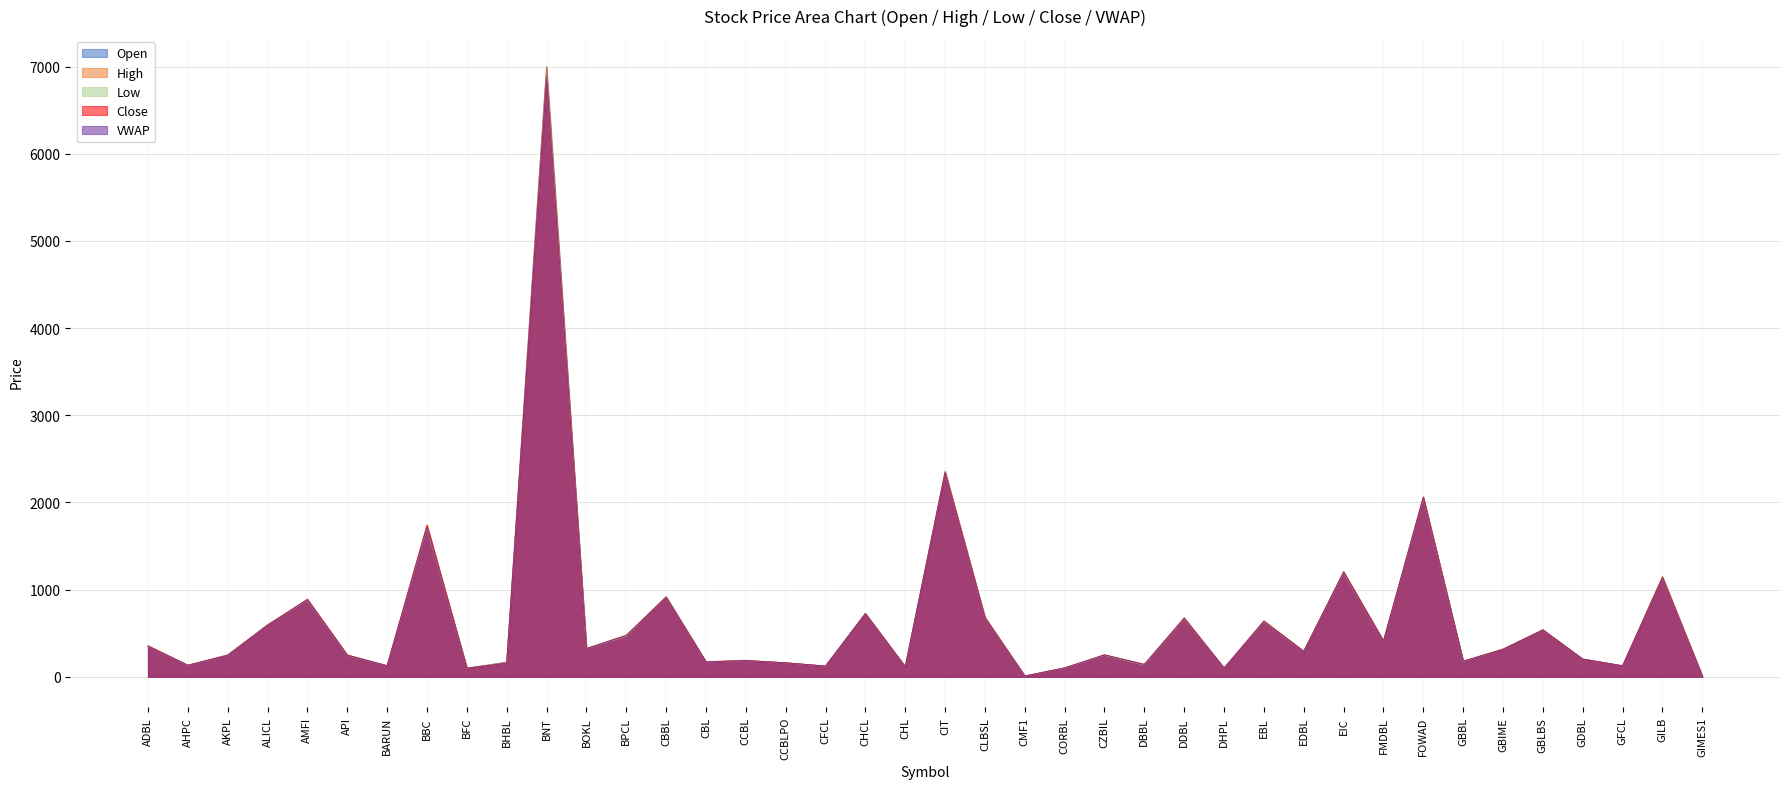

What is the maximum value shown in the chart?

7000.0